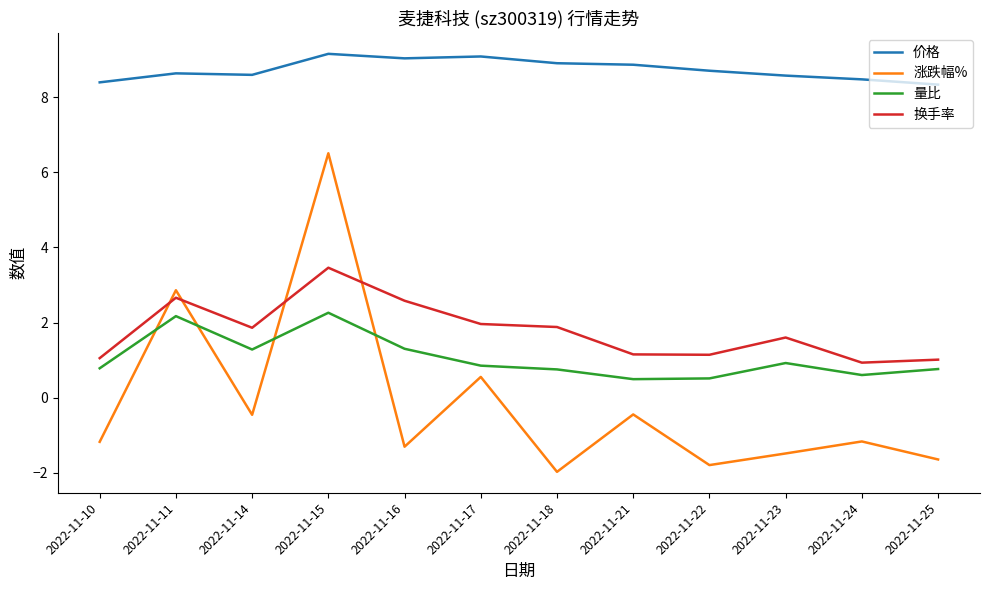

Which series has the largest range (max minus min)?

涨跌幅%